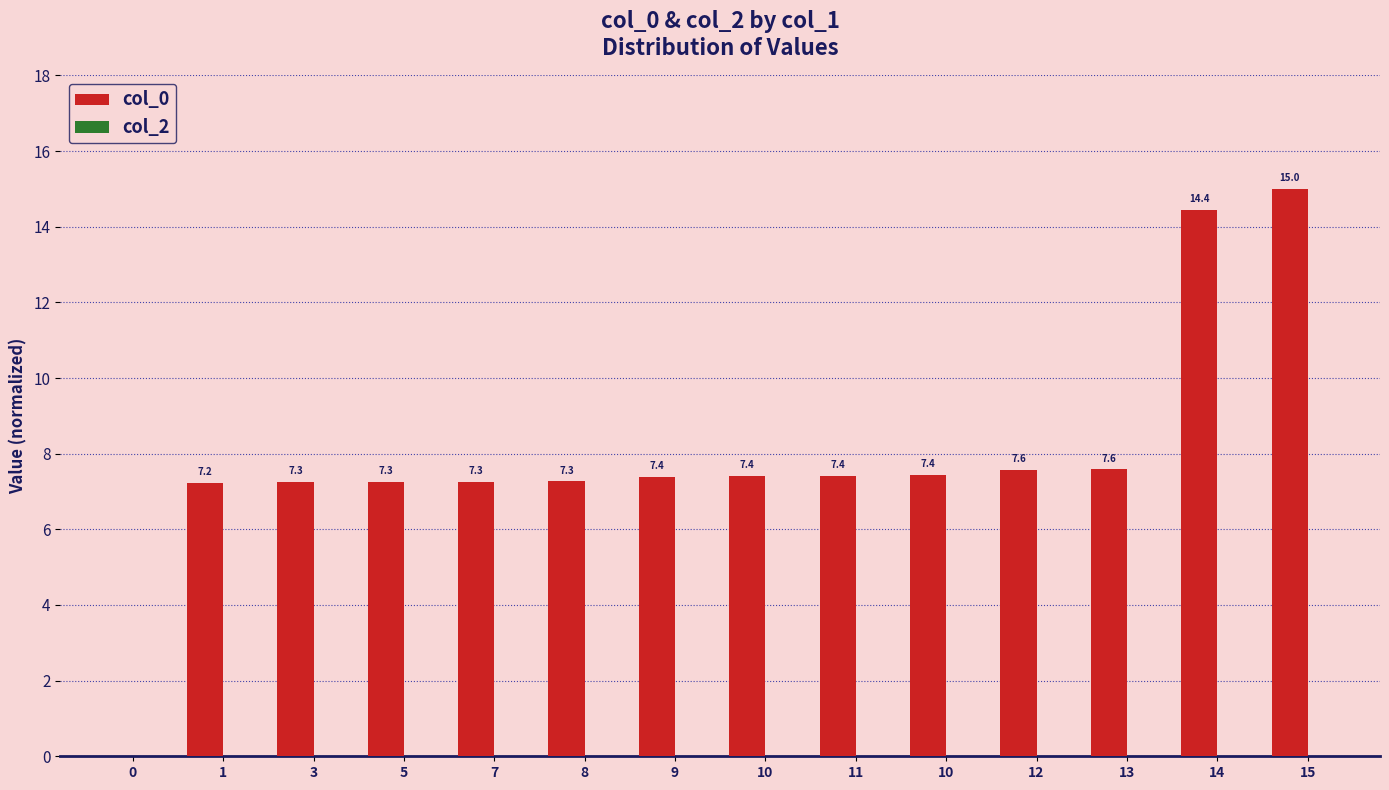

How many values exceed 7?

13